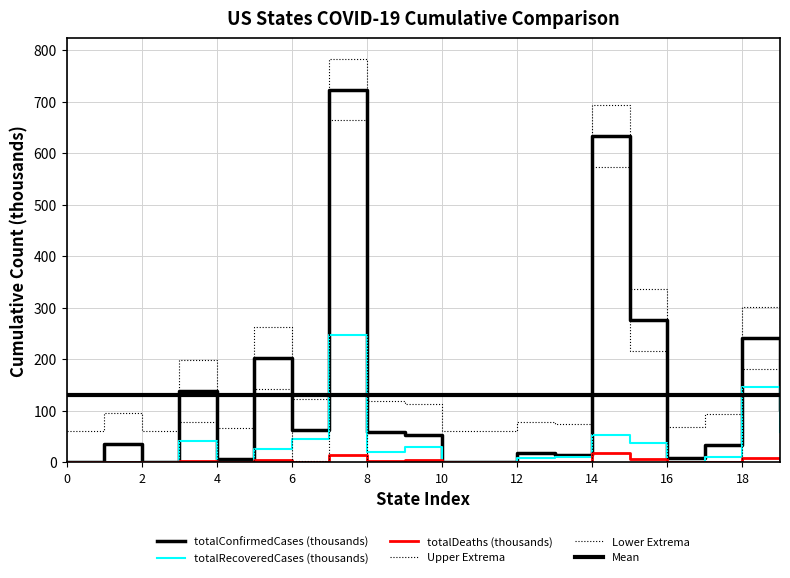

What is the label of the 7th point from the left?

6